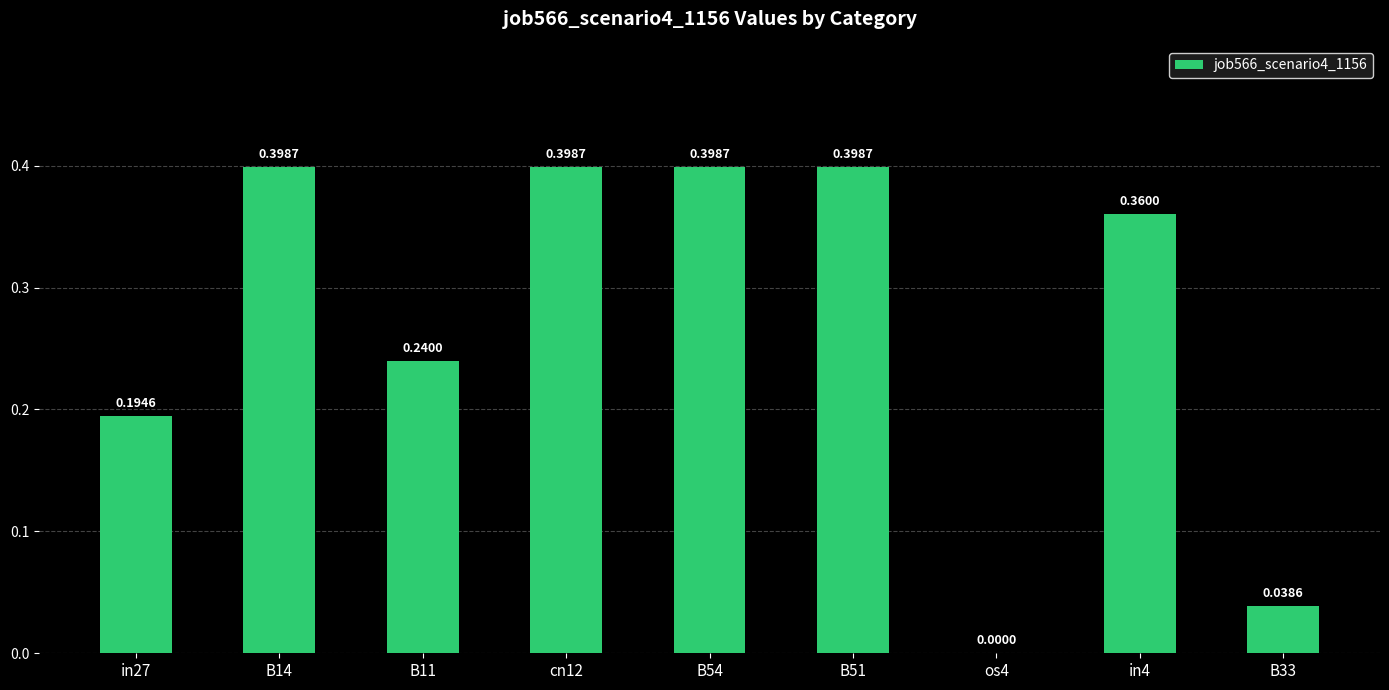

What is the sum of the values at in27 and B14?

0.6